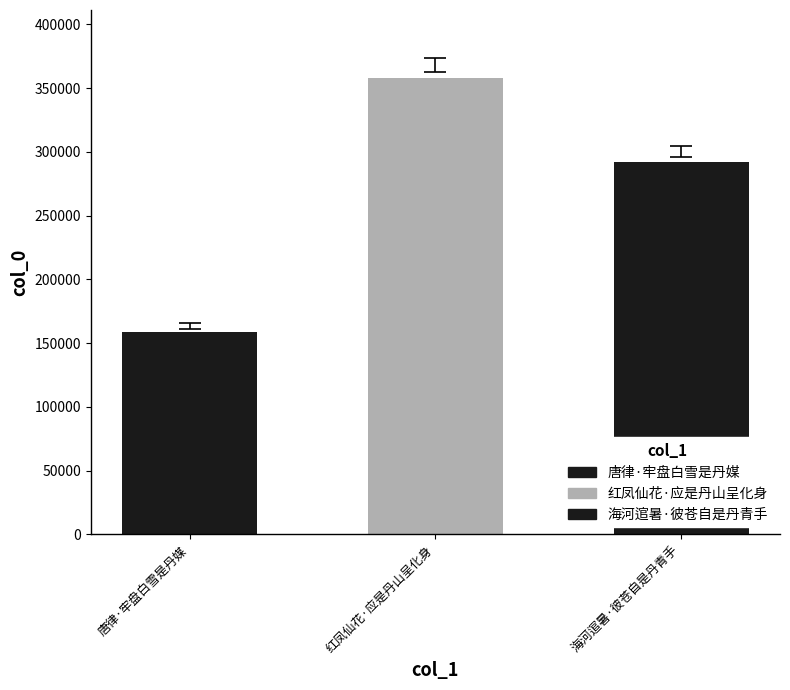

Reading left to right, transcribe all the data shown in this chart.

唐律·牢盘白雪是丹媒=158610	红凤仙花·应是丹山呈化身=357535	海河逭暑·彼苍自是丹青手=291736